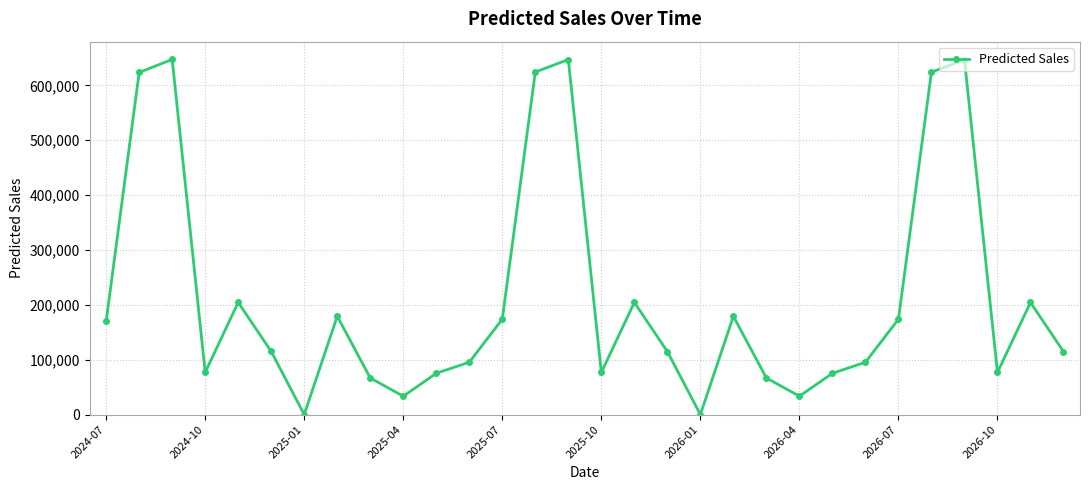

Does the chart display data point markers on the line(s)?

Yes